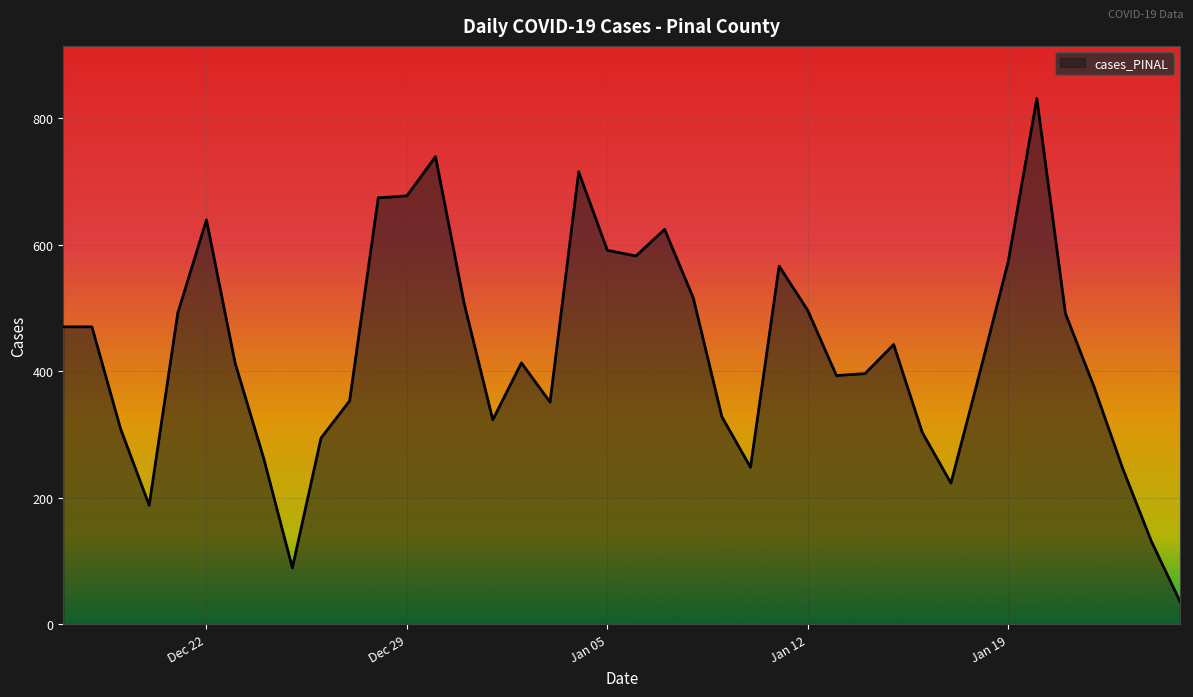

What is the greatest value displayed?

831